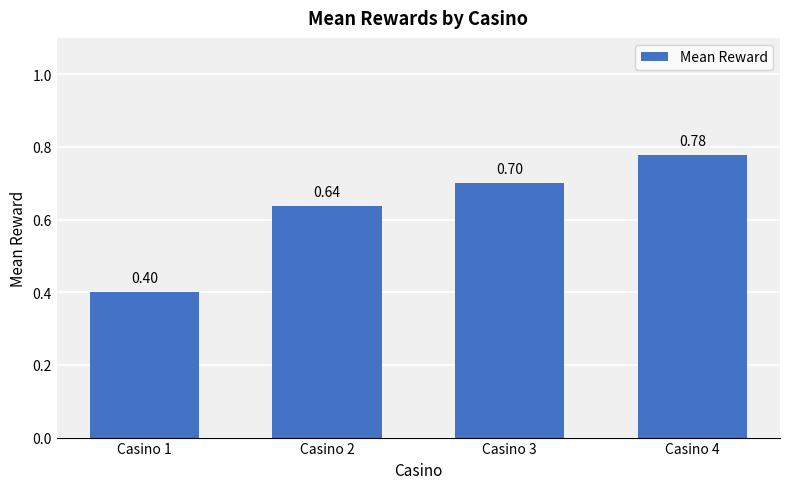

List the labels in order of value, smallest first.

Casino 1, Casino 2, Casino 3, Casino 4